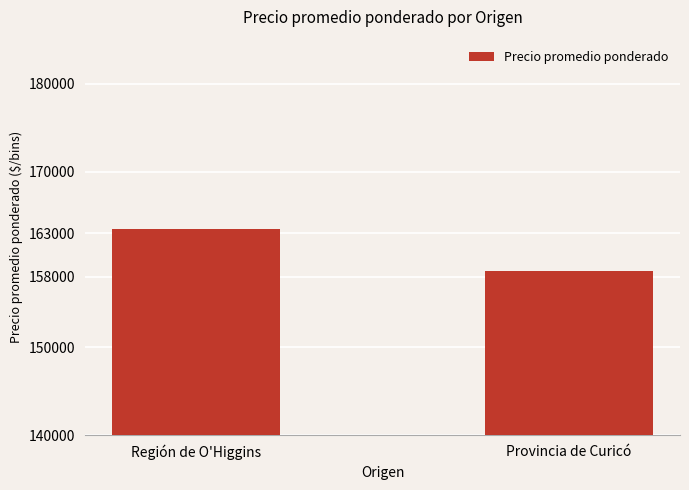

At which label is the value closest to 161083?

Provincia de Curicó